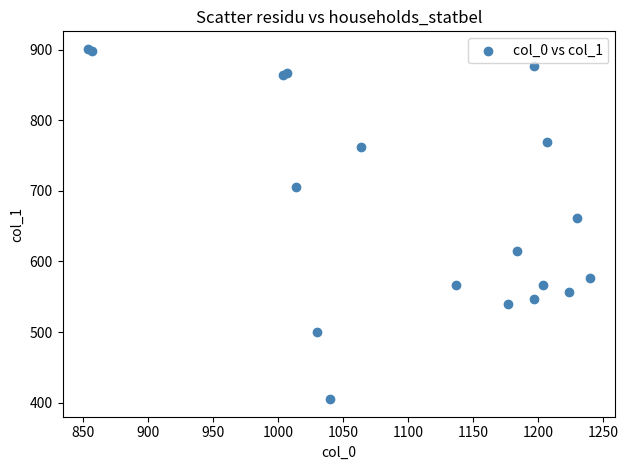

What Y value in the scatter plot is closest to 653?

661.5